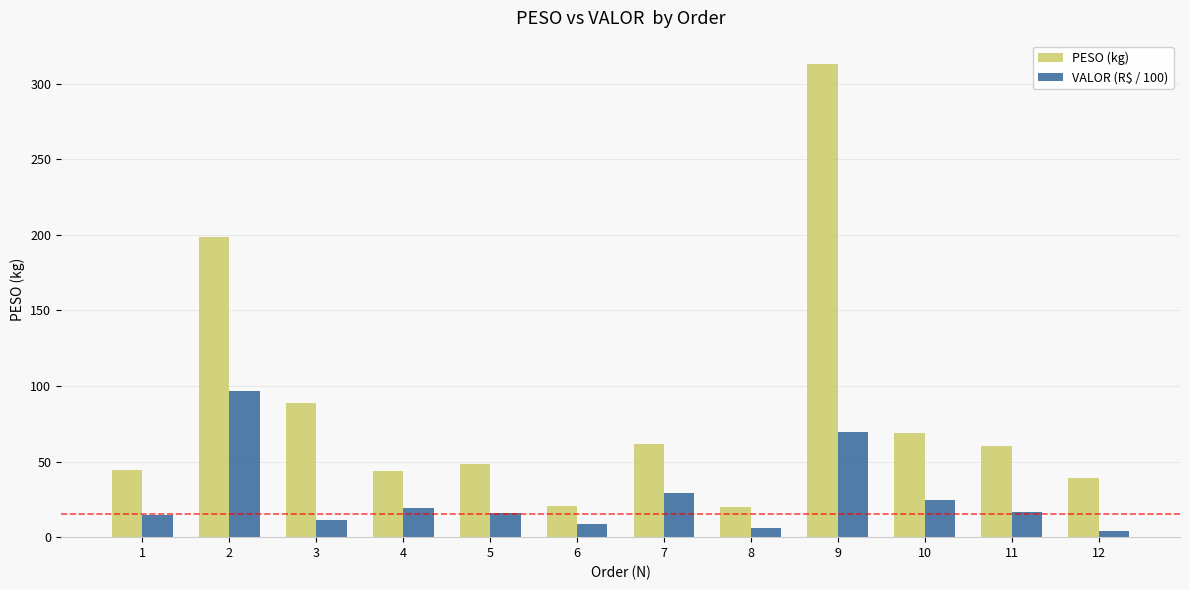

What is the maximum value shown in the chart?

312.7